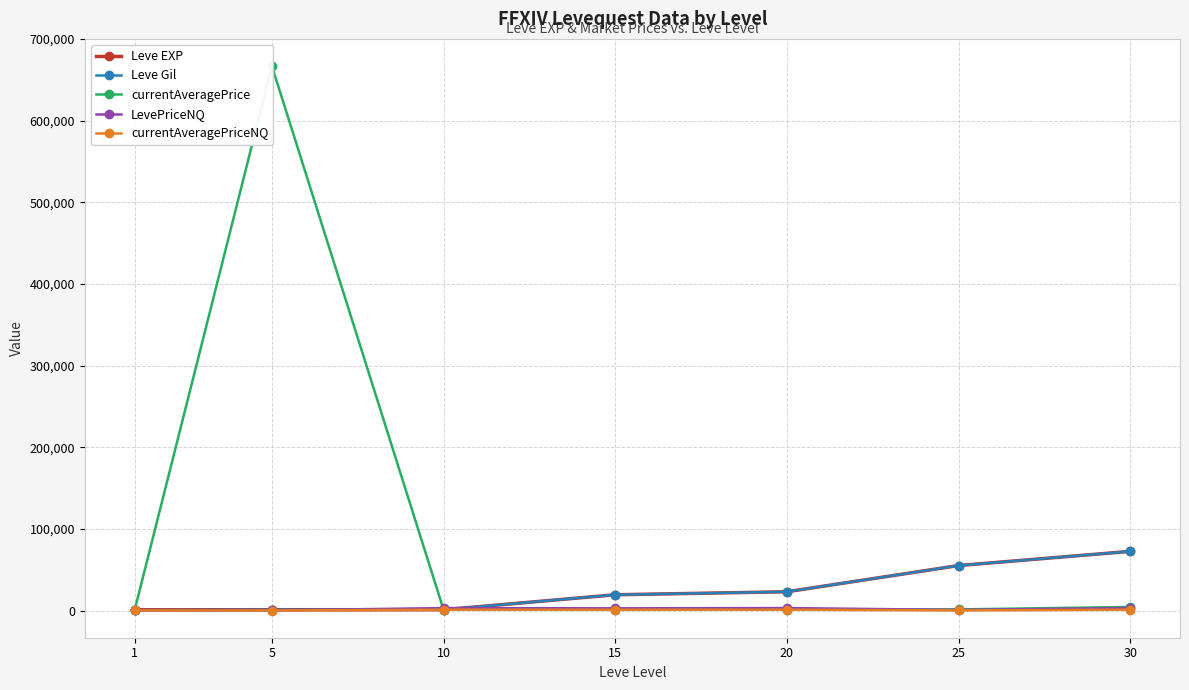

The value of currentAveragePrice at 1 is 45.7. True or false?

False